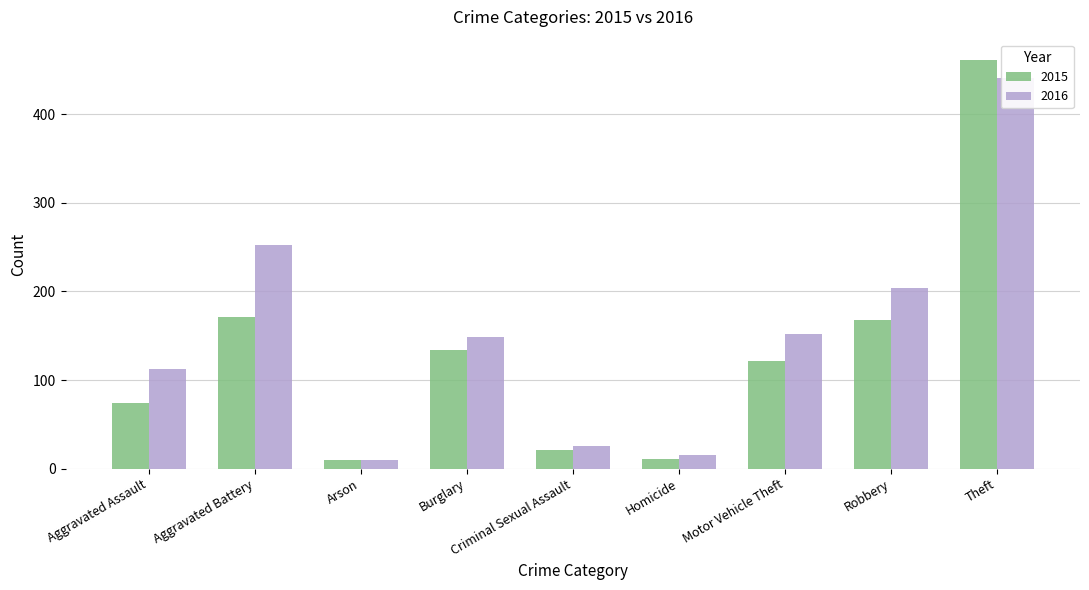

How many bars are there in total?

18